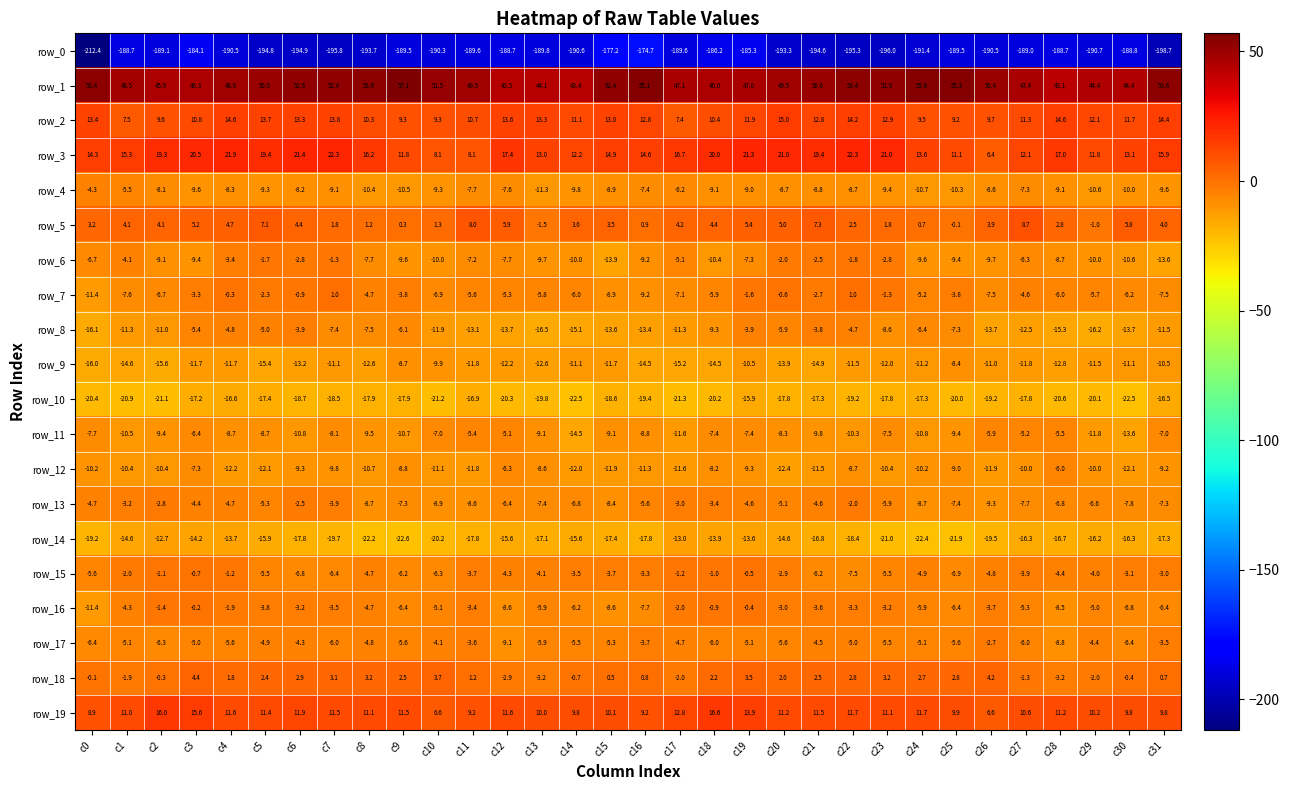

Reading left to right, extract all data points from this chart.

row_0: c0=-212.4	c1=-188.7	c2=-189.1	c3=-184.1	c4=-190.5	c5=-194.8	c6=-194.9	c7=-195.8	c8=-193.7	c9=-189.5	c10=-190.3	c11=-189.6	c12=-188.7	c13=-189.8	c14=-190.6	c15=-177.2	c16=-174.7	c17=-189.6	c18=-186.2	c19=-185.3	c20=-193.3	c21=-194.6	c22=-195.3	c23=-196.0	c24=-191.4	c25=-189.5	c26=-190.5	c27=-189.0	c28=-188.7	c29=-190.7	c30=-188.8	c31=-198.7
row_1: c0=53.4	c1=48.5	c2=45.9	c3=46.3	c4=48.6	c5=50.0	c6=52.6	c7=52.4	c8=53.6	c9=57.1	c10=51.5	c11=49.5	c12=43.5	c13=44.1	c14=43.4	c15=52.4	c16=55.1	c17=47.1	c18=46.0	c19=47.0	c20=49.5	c21=50.6	c22=53.4	c23=51.9	c24=55.9	c25=55.3	c26=50.4	c27=47.4	c28=43.1	c29=44.4	c30=44.4	c31=53.6
row_2: c0=13.4	c1=7.5	c2=9.6	c3=10.8	c4=14.6	c5=13.7	c6=13.3	c7=13.8	c8=10.3	c9=9.3	c10=9.3	c11=10.7	c12=13.6	c13=13.3	c14=11.1	c15=13.0	c16=12.8	c17=7.4	c18=10.4	c19=11.9	c20=15.0	c21=12.8	c22=14.2	c23=12.9	c24=9.5	c25=9.2	c26=9.7	c27=11.3	c28=14.6	c29=12.1	c30=11.7	c31=14.4
row_3: c0=14.3	c1=15.3	c2=19.3	c3=20.5	c4=21.9	c5=19.4	c6=21.4	c7=22.3	c8=16.2	c9=11.8	c10=8.1	c11=8.1	c12=17.4	c13=13.0	c14=12.2	c15=14.9	c16=14.6	c17=16.7	c18=20.0	c19=21.3	c20=21.0	c21=19.4	c22=22.3	c23=21.0	c24=13.6	c25=11.1	c26=6.4	c27=12.1	c28=17.0	c29=11.8	c30=13.1	c31=15.9
row_4: c0=-4.3	c1=-5.5	c2=-8.1	c3=-9.6	c4=-8.3	c5=-9.3	c6=-8.2	c7=-9.1	c8=-10.4	c9=-10.5	c10=-9.3	c11=-7.7	c12=-7.6	c13=-11.3	c14=-9.8	c15=-8.9	c16=-7.4	c17=-6.2	c18=-9.1	c19=-9.0	c20=-8.7	c21=-8.8	c22=-8.7	c23=-9.4	c24=-10.7	c25=-10.3	c26=-8.6	c27=-7.3	c28=-9.1	c29=-10.6	c30=-10.0	c31=-9.6
row_5: c0=3.2	c1=4.1	c2=4.1	c3=5.2	c4=4.7	c5=7.1	c6=4.4	c7=1.8	c8=1.2	c9=0.3	c10=1.3	c11=8.0	c12=5.9	c13=-1.5	c14=3.6	c15=3.5	c16=0.9	c17=4.2	c18=4.4	c19=5.4	c20=5.0	c21=7.3	c22=2.5	c23=1.8	c24=0.7	c25=-0.1	c26=3.9	c27=8.7	c28=2.8	c29=-1.0	c30=5.8	c31=4.0
row_6: c0=-6.7	c1=-4.1	c2=-9.1	c3=-9.4	c4=-3.4	c5=-1.7	c6=-2.8	c7=-1.3	c8=-7.7	c9=-9.6	c10=-10.0	c11=-7.2	c12=-7.7	c13=-9.7	c14=-10.0	c15=-13.9	c16=-9.2	c17=-5.1	c18=-10.4	c19=-7.3	c20=-2.0	c21=-2.5	c22=-1.8	c23=-2.8	c24=-9.6	c25=-9.4	c26=-9.7	c27=-6.3	c28=-8.7	c29=-10.0	c30=-10.6	c31=-13.6
row_7: c0=-11.4	c1=-7.6	c2=-6.7	c3=-3.3	c4=-0.3	c5=-2.3	c6=-0.9	c7=1.0	c8=-4.7	c9=-3.8	c10=-6.9	c11=-5.6	c12=-5.3	c13=-5.8	c14=-6.0	c15=-8.9	c16=-9.2	c17=-7.1	c18=-5.9	c19=-1.6	c20=-0.6	c21=-2.7	c22=1.0	c23=-1.3	c24=-5.2	c25=-3.8	c26=-7.5	c27=-4.6	c28=-6.0	c29=-5.7	c30=-6.2	c31=-7.5
row_8: c0=-16.1	c1=-11.3	c2=-11.0	c3=-5.4	c4=-4.8	c5=-5.0	c6=-3.9	c7=-7.4	c8=-7.5	c9=-6.1	c10=-11.9	c11=-13.1	c12=-13.7	c13=-16.5	c14=-15.1	c15=-13.6	c16=-13.4	c17=-11.3	c18=-9.3	c19=-3.9	c20=-5.9	c21=-3.8	c22=-4.7	c23=-8.6	c24=-6.4	c25=-7.3	c26=-13.7	c27=-12.5	c28=-15.3	c29=-16.2	c30=-13.7	c31=-11.5
row_9: c0=-16.0	c1=-14.6	c2=-15.6	c3=-11.7	c4=-11.7	c5=-15.4	c6=-13.2	c7=-11.1	c8=-12.6	c9=-8.7	c10=-9.9	c11=-11.8	c12=-12.2	c13=-12.6	c14=-11.1	c15=-11.7	c16=-14.5	c17=-15.2	c18=-14.5	c19=-10.5	c20=-13.9	c21=-14.9	c22=-11.5	c23=-12.0	c24=-11.2	c25=-8.4	c26=-11.0	c27=-11.8	c28=-12.8	c29=-11.5	c30=-11.1	c31=-10.5
row_10: c0=-20.4	c1=-20.9	c2=-21.1	c3=-17.2	c4=-16.6	c5=-17.4	c6=-18.7	c7=-18.5	c8=-17.9	c9=-17.9	c10=-21.2	c11=-16.9	c12=-20.3	c13=-19.8	c14=-22.5	c15=-18.6	c16=-19.4	c17=-21.3	c18=-20.2	c19=-15.9	c20=-17.8	c21=-17.3	c22=-19.2	c23=-17.8	c24=-17.3	c25=-20.0	c26=-19.2	c27=-17.8	c28=-20.6	c29=-20.1	c30=-22.5	c31=-16.5
row_11: c0=-7.7	c1=-10.5	c2=-9.4	c3=-6.4	c4=-8.7	c5=-8.7	c6=-10.8	c7=-8.1	c8=-9.5	c9=-10.7	c10=-7.0	c11=-5.4	c12=-5.1	c13=-9.1	c14=-14.5	c15=-9.1	c16=-8.8	c17=-11.6	c18=-7.4	c19=-7.4	c20=-8.3	c21=-9.8	c22=-10.3	c23=-7.5	c24=-10.8	c25=-9.4	c26=-5.9	c27=-5.2	c28=-5.5	c29=-11.8	c30=-13.6	c31=-7.0
row_12: c0=-10.2	c1=-10.4	c2=-10.4	c3=-7.3	c4=-12.2	c5=-12.1	c6=-9.3	c7=-9.8	c8=-10.7	c9=-8.8	c10=-11.1	c11=-11.8	c12=-6.3	c13=-8.6	c14=-12.0	c15=-11.9	c16=-11.3	c17=-11.6	c18=-8.2	c19=-9.3	c20=-12.4	c21=-11.5	c22=-8.7	c23=-10.4	c24=-10.2	c25=-9.0	c26=-11.9	c27=-10.0	c28=-6.0	c29=-10.0	c30=-12.1	c31=-9.2
row_13: c0=-4.7	c1=-3.2	c2=-2.8	c3=-4.4	c4=-4.7	c5=-5.3	c6=-2.5	c7=-3.9	c8=-8.7	c9=-7.3	c10=-8.9	c11=-8.6	c12=-6.4	c13=-7.4	c14=-6.8	c15=-8.4	c16=-5.6	c17=-3.0	c18=-3.4	c19=-4.6	c20=-5.1	c21=-4.6	c22=-2.0	c23=-5.9	c24=-8.7	c25=-7.4	c26=-9.3	c27=-7.7	c28=-6.8	c29=-6.6	c30=-7.8	c31=-7.3
row_14: c0=-19.2	c1=-14.6	c2=-12.7	c3=-14.2	c4=-13.7	c5=-15.9	c6=-17.8	c7=-19.7	c8=-22.2	c9=-22.6	c10=-20.2	c11=-17.8	c12=-15.6	c13=-17.1	c14=-15.6	c15=-17.4	c16=-17.8	c17=-13.0	c18=-13.9	c19=-13.6	c20=-14.6	c21=-16.8	c22=-18.4	c23=-21.0	c24=-22.4	c25=-21.9	c26=-19.5	c27=-16.3	c28=-16.7	c29=-16.2	c30=-16.3	c31=-17.3
row_15: c0=-5.6	c1=-2.0	c2=-1.1	c3=-0.7	c4=-1.2	c5=-5.5	c6=-6.8	c7=-6.4	c8=-4.7	c9=-6.2	c10=-6.3	c11=-3.7	c12=-4.3	c13=-4.1	c14=-3.5	c15=-3.7	c16=-3.3	c17=-1.2	c18=-1.0	c19=-0.5	c20=-2.9	c21=-6.2	c22=-7.5	c23=-5.5	c24=-4.9	c25=-6.9	c26=-4.8	c27=-3.9	c28=-4.4	c29=-4.0	c30=-3.1	c31=-3.0
row_16: c0=-11.4	c1=-4.3	c2=-1.4	c3=-0.2	c4=-1.9	c5=-3.8	c6=-3.2	c7=-3.5	c8=-4.7	c9=-6.4	c10=-5.1	c11=-3.4	c12=-8.6	c13=-5.9	c14=-6.2	c15=-8.6	c16=-7.7	c17=-2.0	c18=-0.9	c19=-0.4	c20=-3.0	c21=-3.6	c22=-3.3	c23=-3.2	c24=-5.9	c25=-6.4	c26=-3.7	c27=-5.3	c28=-8.5	c29=-5.0	c30=-6.8	c31=-6.4
row_17: c0=-6.4	c1=-5.1	c2=-6.3	c3=-5.0	c4=-5.6	c5=-4.9	c6=-4.3	c7=-6.0	c8=-4.8	c9=-5.6	c10=-4.1	c11=-3.6	c12=-9.1	c13=-5.9	c14=-5.5	c15=-5.3	c16=-3.7	c17=-4.7	c18=-6.0	c19=-5.1	c20=-5.6	c21=-4.5	c22=-5.0	c23=-5.5	c24=-5.1	c25=-5.6	c26=-2.7	c27=-6.0	c28=-8.8	c29=-4.4	c30=-6.4	c31=-3.5
row_18: c0=-0.1	c1=-1.9	c2=-0.3	c3=4.4	c4=1.8	c5=2.4	c6=2.9	c7=3.1	c8=3.2	c9=2.5	c10=3.7	c11=1.2	c12=-2.9	c13=-3.2	c14=-0.7	c15=0.5	c16=0.8	c17=-2.0	c18=2.2	c19=3.5	c20=2.0	c21=2.5	c22=2.8	c23=3.2	c24=2.7	c25=2.8	c26=4.2	c27=-1.3	c28=-3.2	c29=-2.0	c30=-0.4	c31=0.7
row_19: c0=8.9	c1=11.0	c2=16.0	c3=15.6	c4=11.6	c5=11.4	c6=11.9	c7=11.5	c8=11.1	c9=11.5	c10=6.6	c11=9.2	c12=11.6	c13=10.0	c14=9.8	c15=10.1	c16=9.2	c17=12.8	c18=16.6	c19=13.9	c20=11.2	c21=11.5	c22=11.7	c23=11.1	c24=11.7	c25=9.9	c26=6.6	c27=10.6	c28=11.2	c29=10.2	c30=9.8	c31=9.8